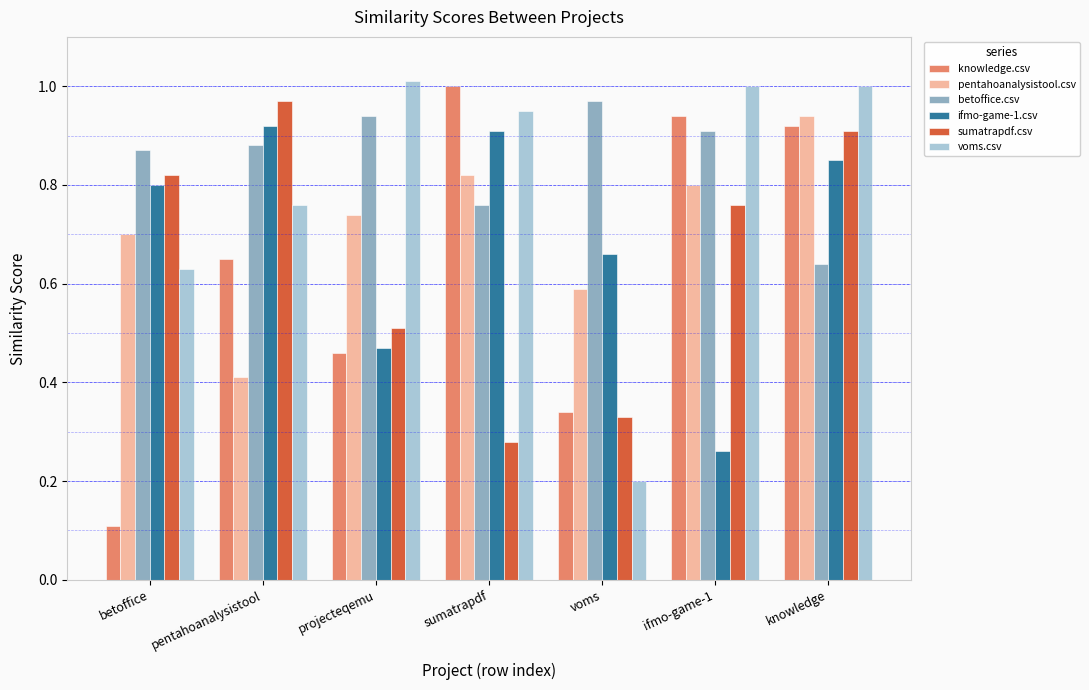

What is the sum of the betoffice.csv values at ifmo-game-1 and voms?

1.9